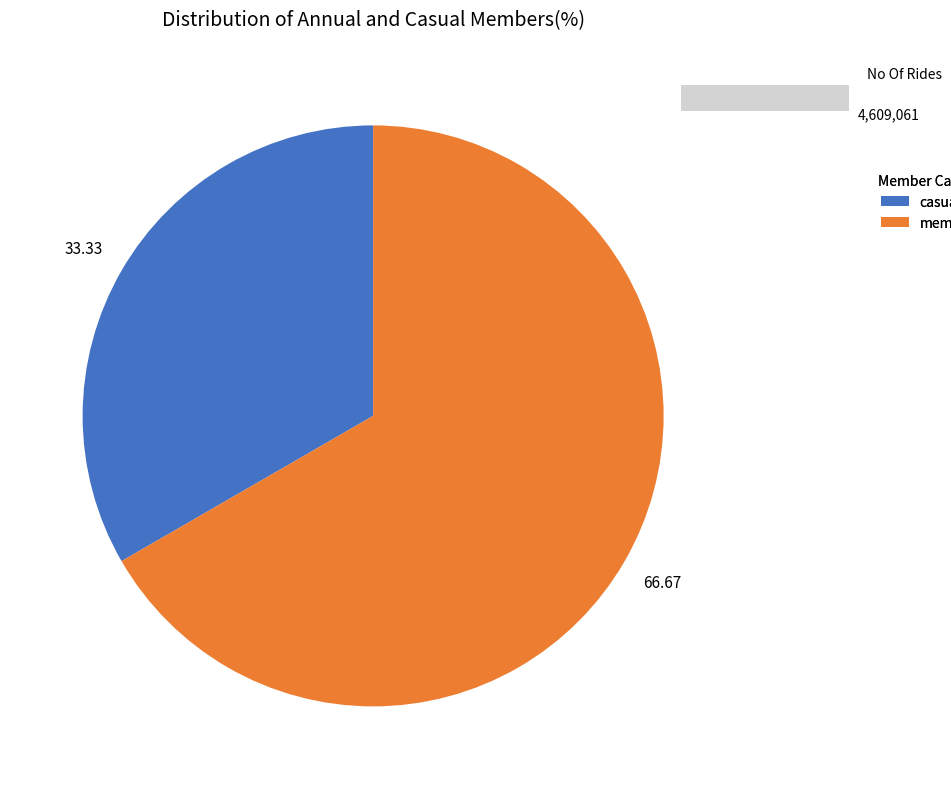

Is it true that 2 is 67% of the pie?

True